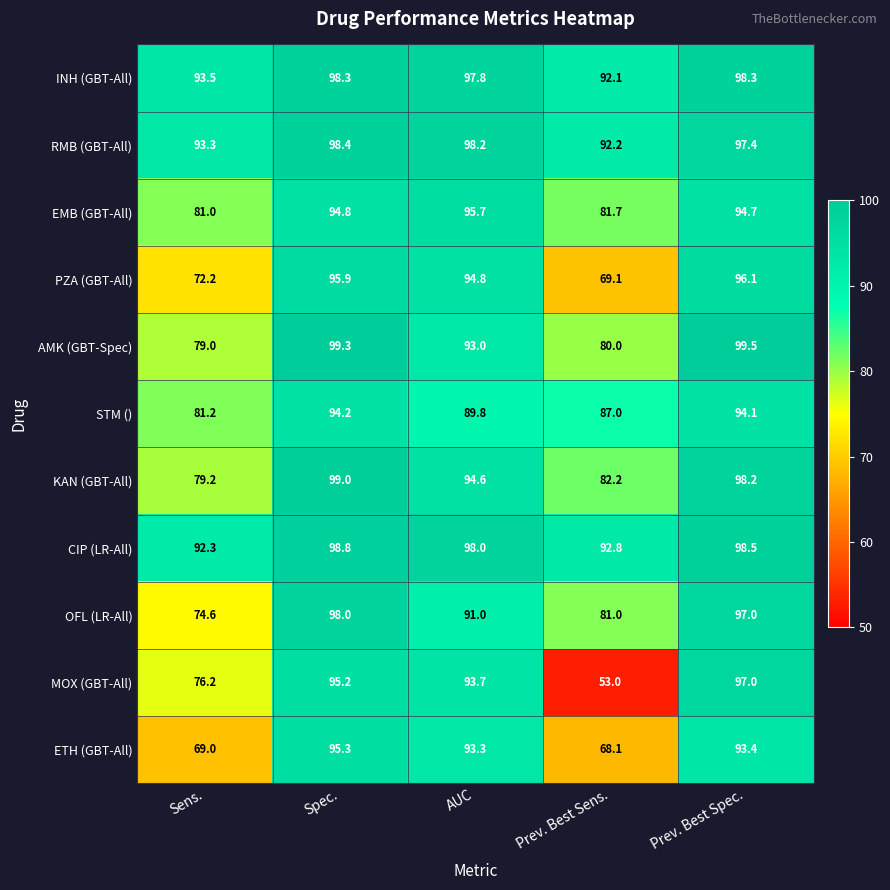

At how many categories does at least one series exceed 86?

5